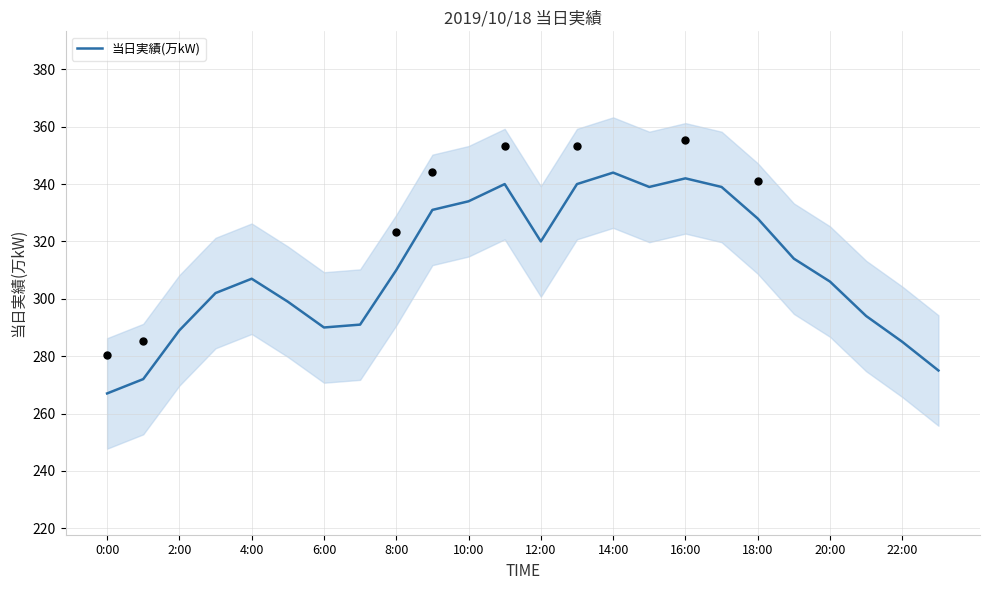

What is the ratio of the value at 15 to the value at 23?

1.2